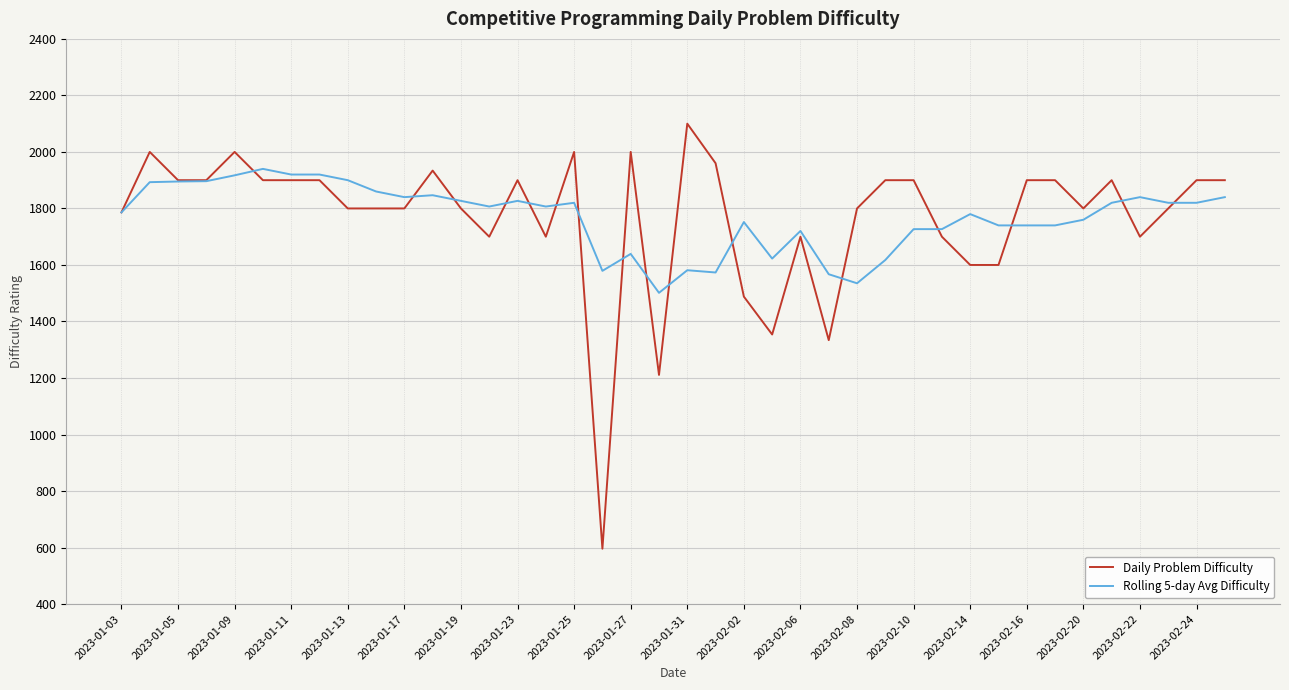

What is the maximum value shown in the chart?

2100.0